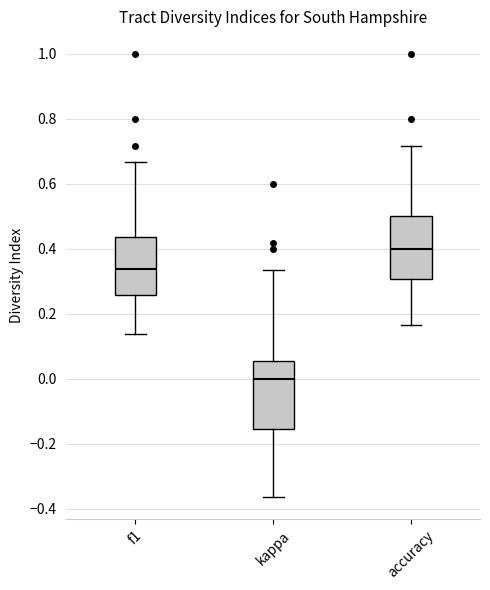

Which box has the lowest median line?

kappa